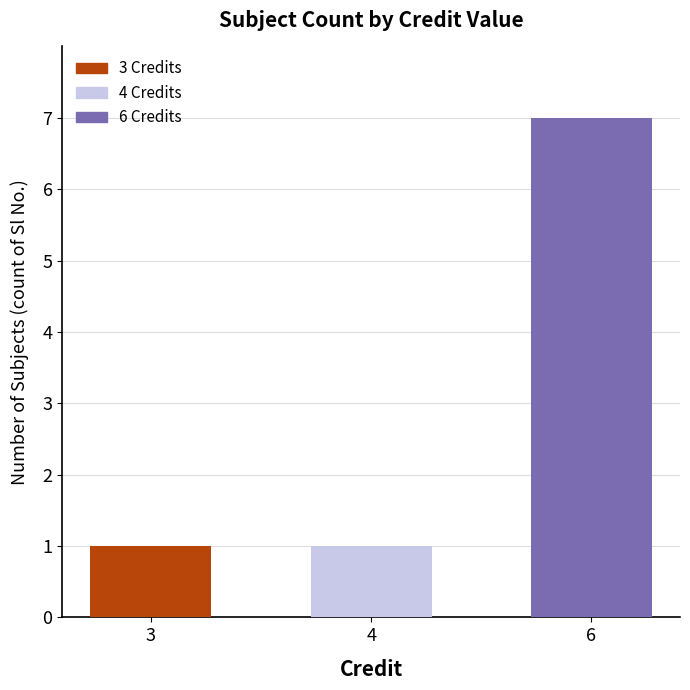

What is the ratio of the value at 4 to the value at 3?

1.0